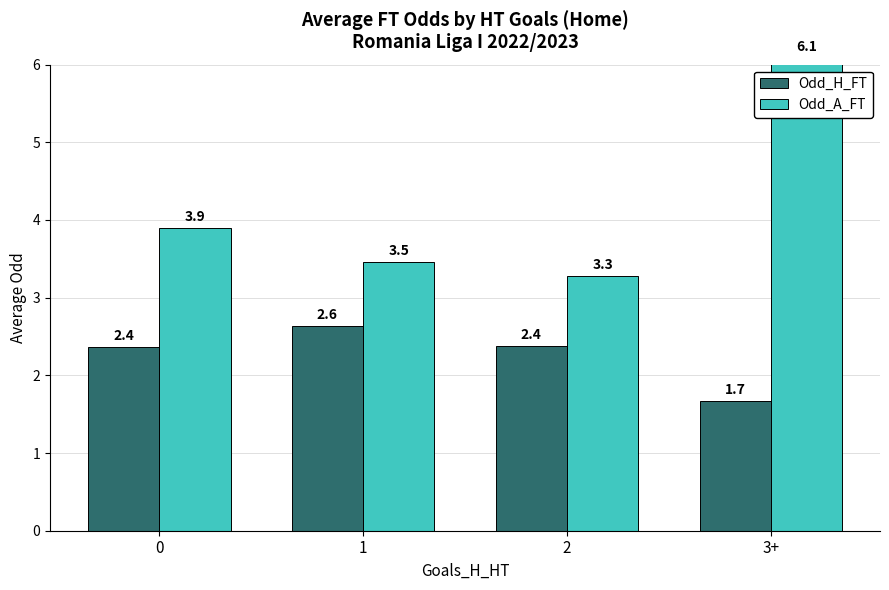

What is the difference between the highest and lowest values at 2?

0.9